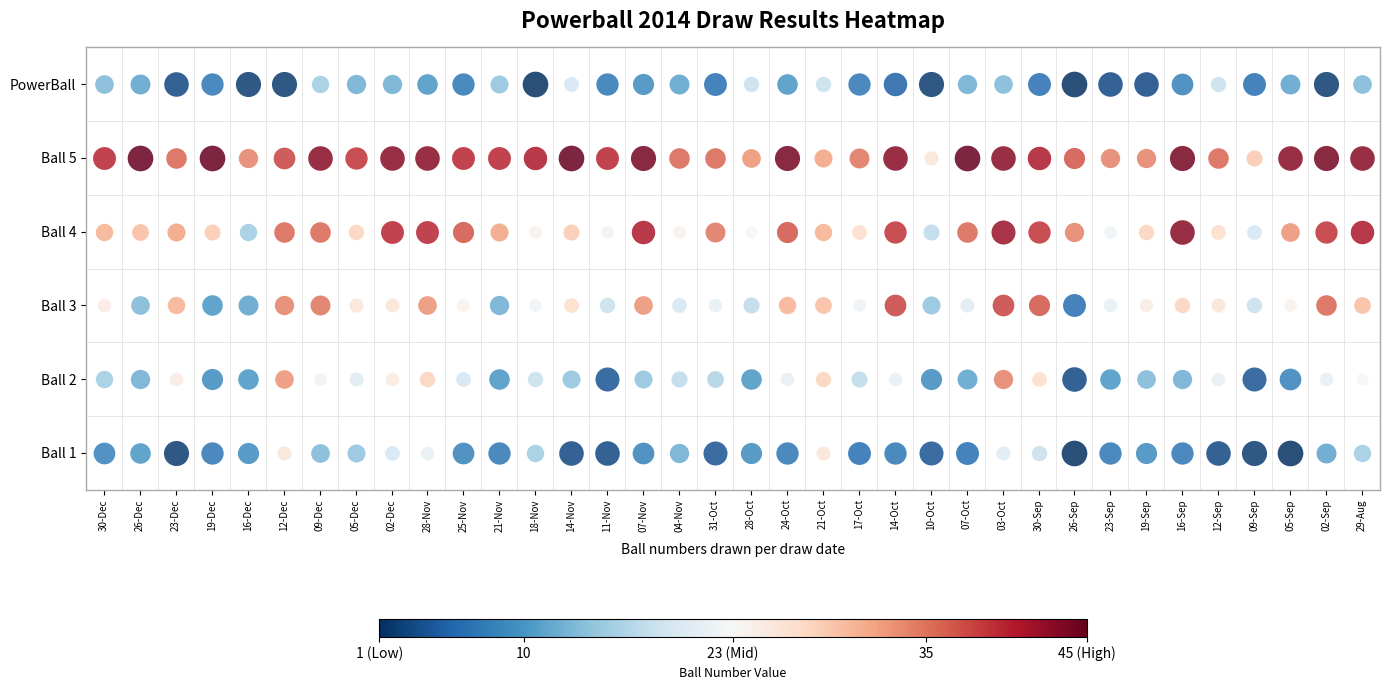

Reading left to right, what are all the values shown in this chart?

1: 8	10	2	7	9	26	13	14	19	21	8	7	15	3	3	8	12	4	9	7	26	6	7	4	6	20	18	1	7	9	7	3	2	1	11	15
2: 15	12	25	9	10	33	22	20	25	28	19	10	18	14	4	14	17	16	10	21	28	17	21	9	11	34	27	3	10	13	12	21	4	8	21	23
3: 25	13	31	10	11	34	35	26	26	33	24	12	22	27	18	33	19	21	17	31	30	22	38	14	20	38	37	6	21	25	28	26	18	24	36	30
4: 31	30	32	29	15	36	36	28	40	40	37	32	24	29	22	41	24	35	23	37	31	27	39	17	36	42	39	34	22	28	43	27	19	33	39	41
5: 40	45	36	45	34	38	43	39	43	43	40	40	41	45	40	44	36	36	33	44	32	35	43	26	45	43	41	37	34	34	44	36	29	43	44	43
PowerBall: 13	11	3	7	2	2	15	12	12	10	7	14	1	19	7	9	11	6	18	10	18	7	5	2	12	13	6	1	3	3	8	18	6	11	2	13